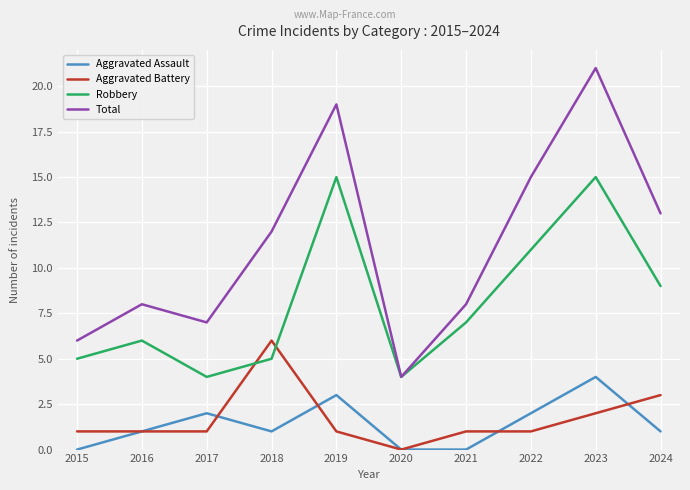

Reading left to right, list all the values displayed in this chart.

Aggravated Assault: 0	1	2	1	3	0	0	2	4	1
Aggravated Battery: 1	1	1	6	1	0	1	1	2	3
Robbery: 5	6	4	5	15	4	7	11	15	9
Total: 6	8	7	12	19	4	8	15	21	13